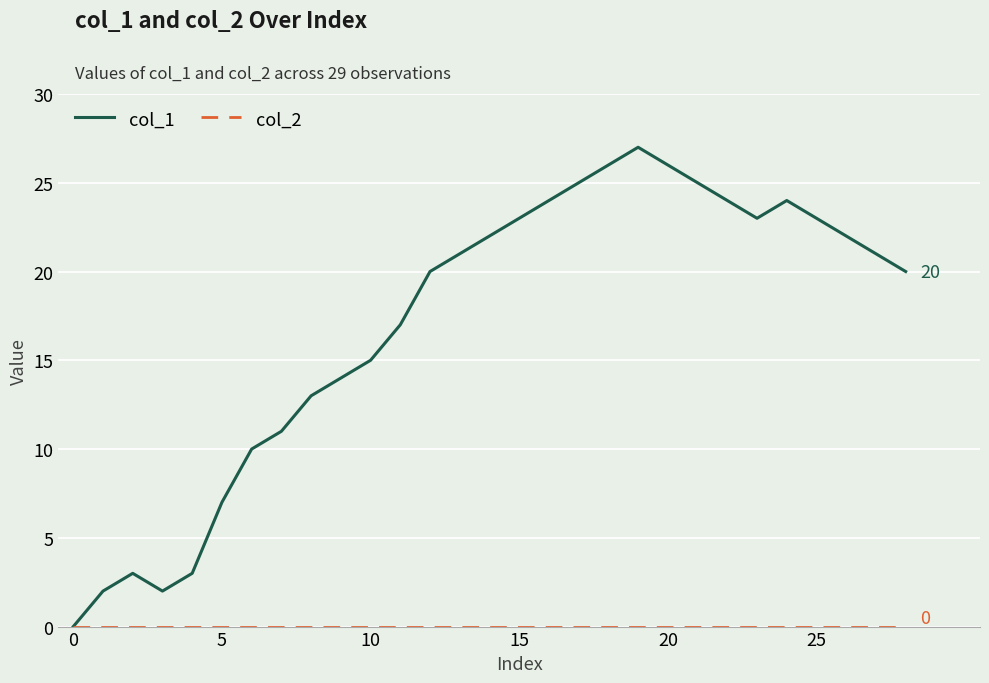

How many interior local peaks does the col_1 series have?

3